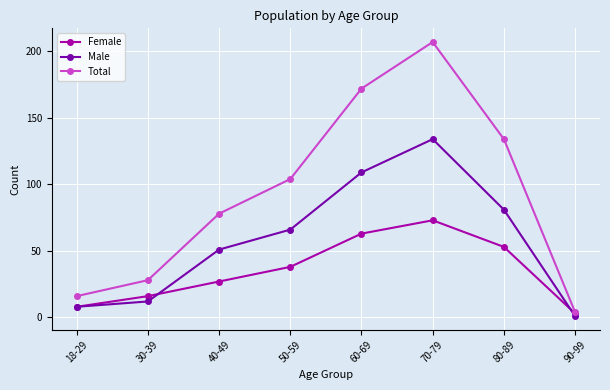

Reading left to right, list all the values displayed in this chart.

Female: 8	16	27	38	63	73	53	3
Male: 8	12	51	66	109	134	81	1
Total: 16	28	78	104	172	207	134	4